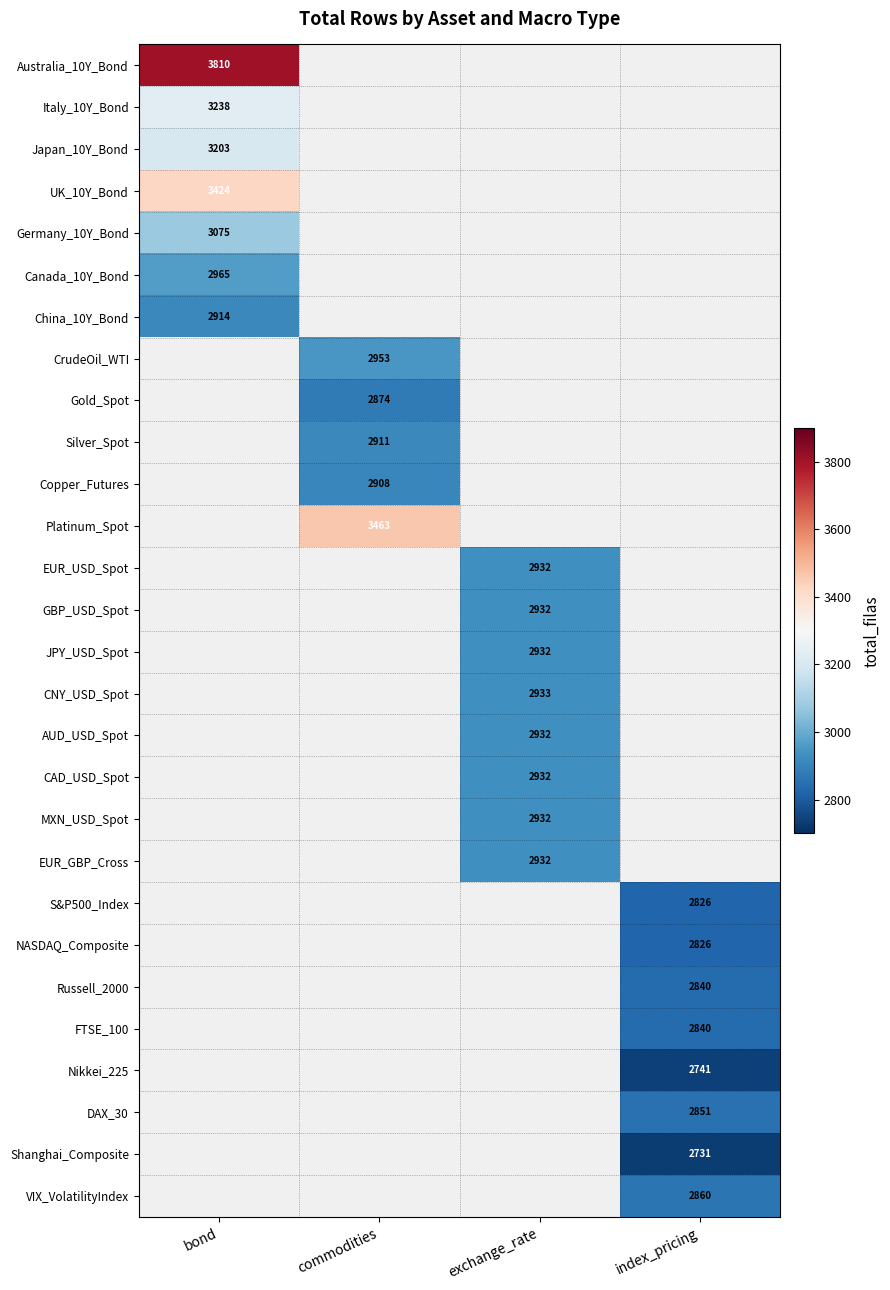

Is it true that EUR_GBP_Cross equals 4880 at exchange_rate?

False